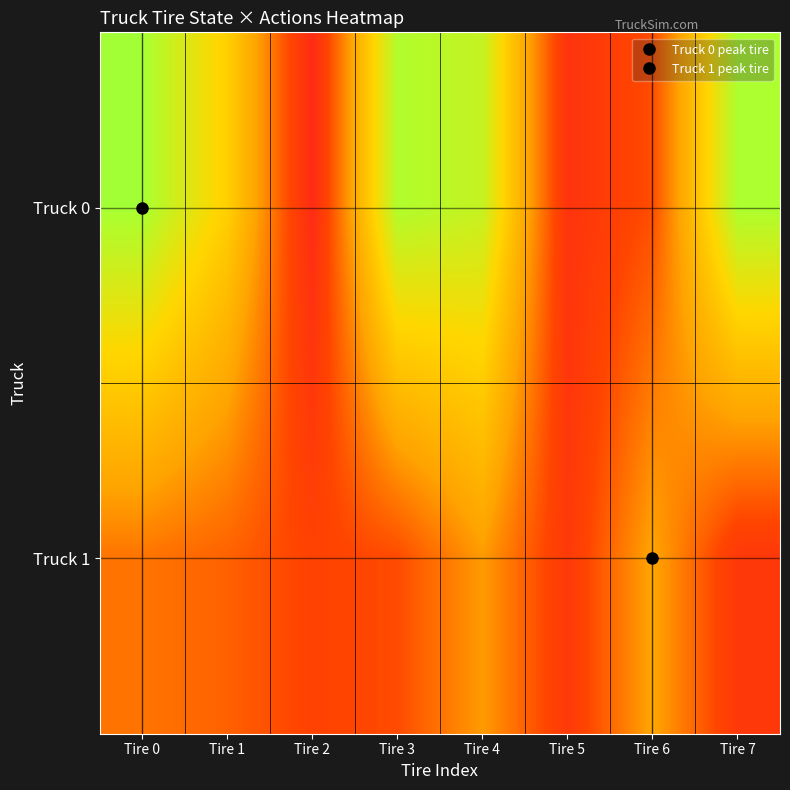

At how many categories does at least one series exceed 1?

6